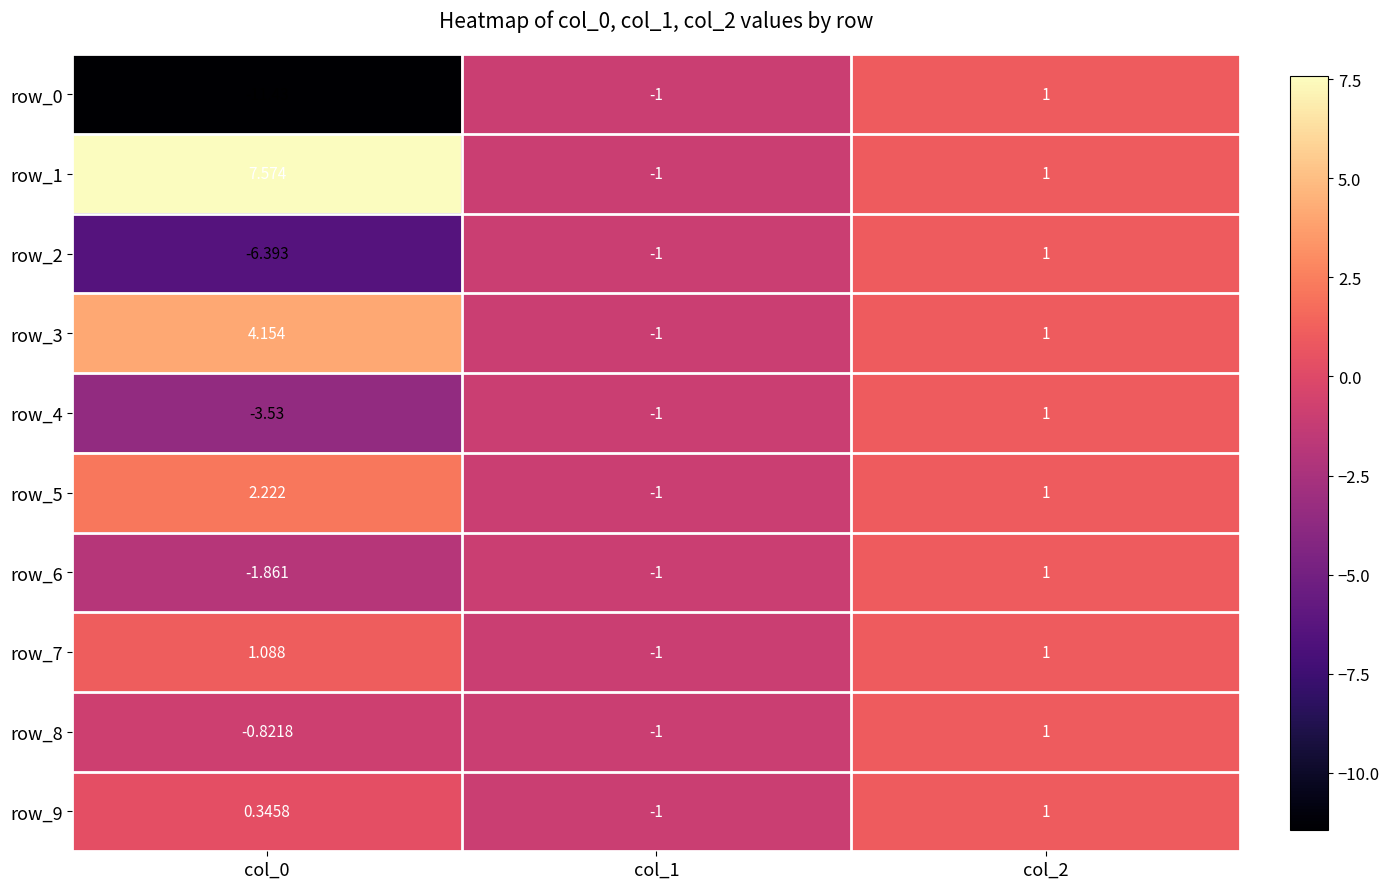

The row_3 series shows -1.0 at col_1. True or false?

True